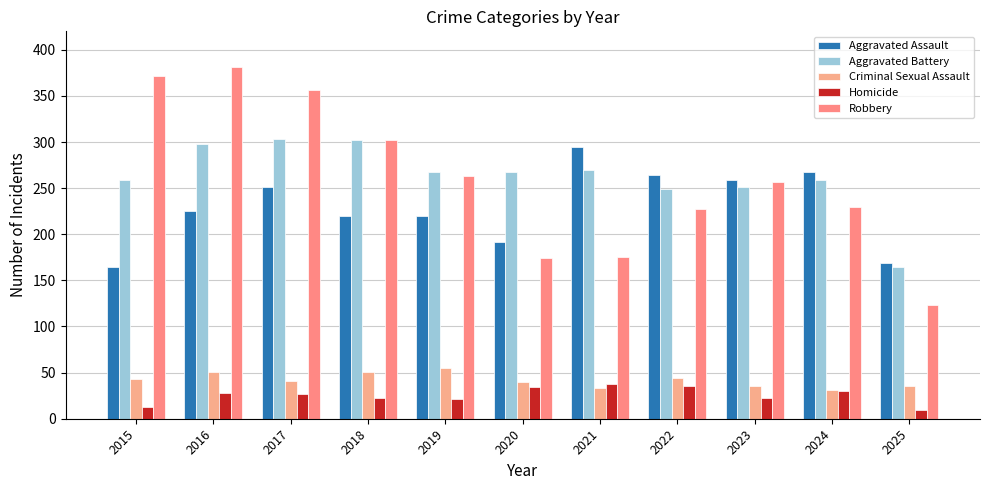

How many groups of bars are there?

11